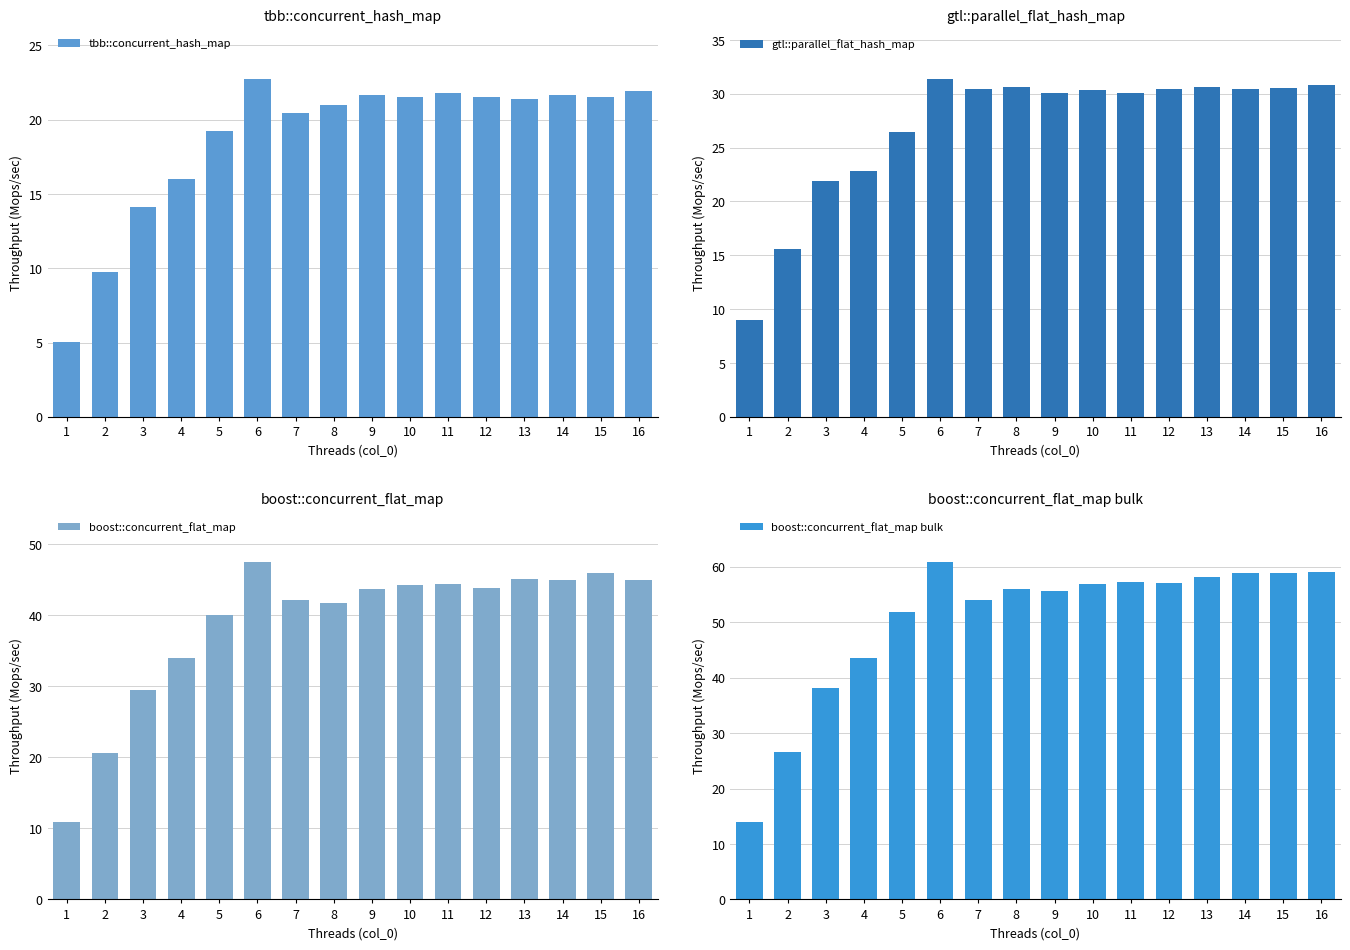

How many data points in gtl::parallel_flat_hash_map are less than 30?

5